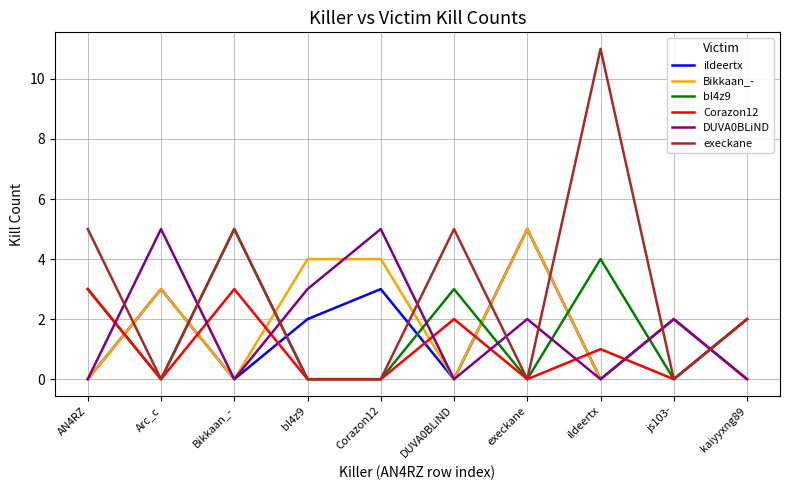

What is the average value of the Bikkaan_- series?

2